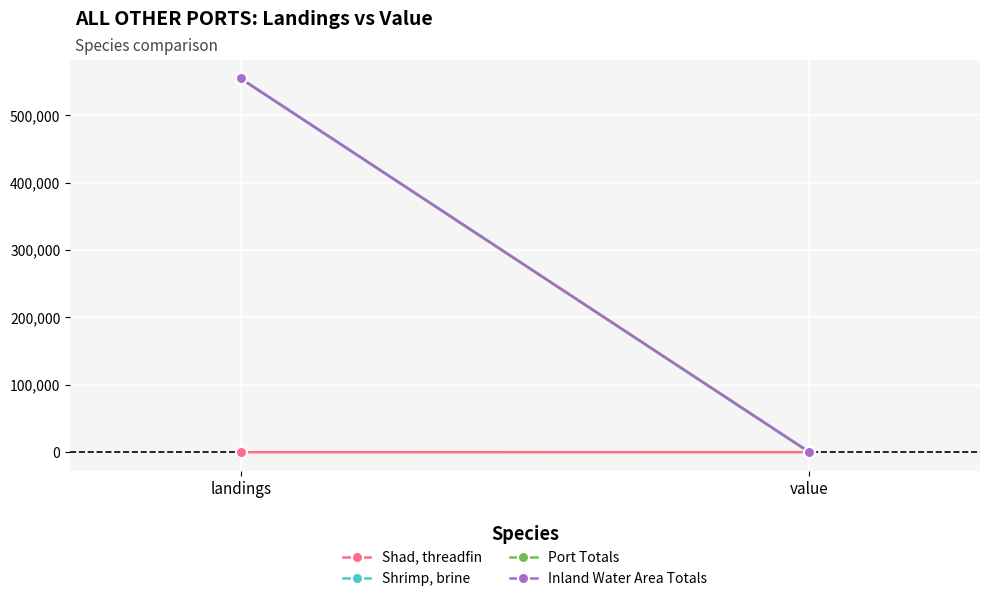

What is the maximum value shown in the chart?

554317